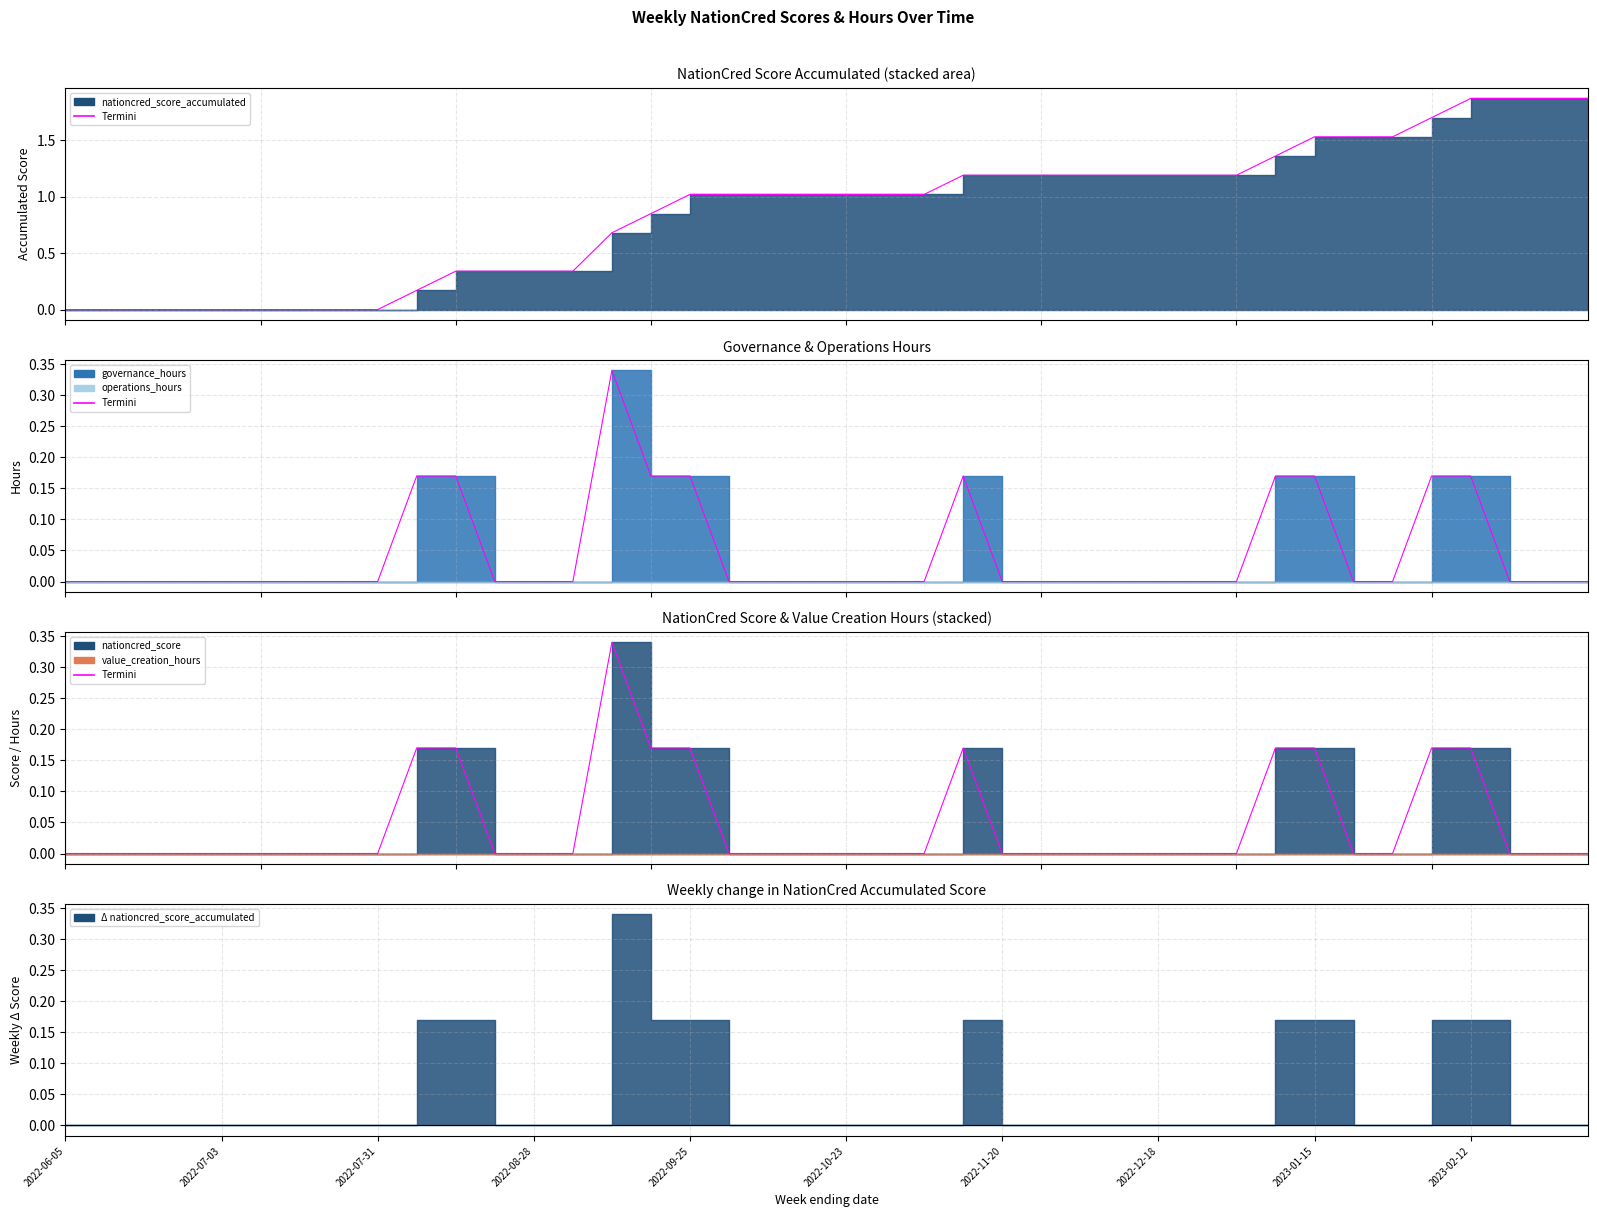

How many positive values does the Termini_gov series have?

10